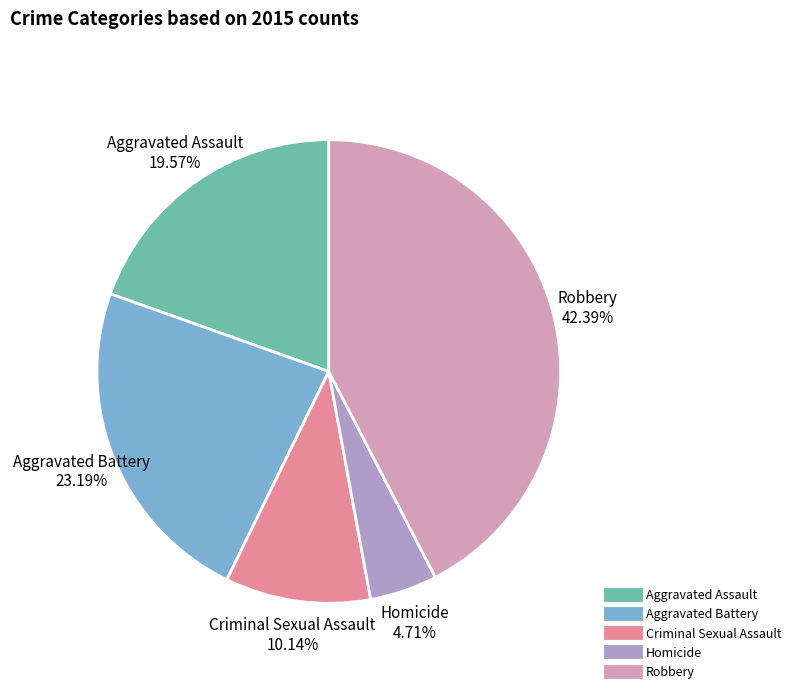

Is the sum of Aggravated Battery and Robbery greater than half?

Yes